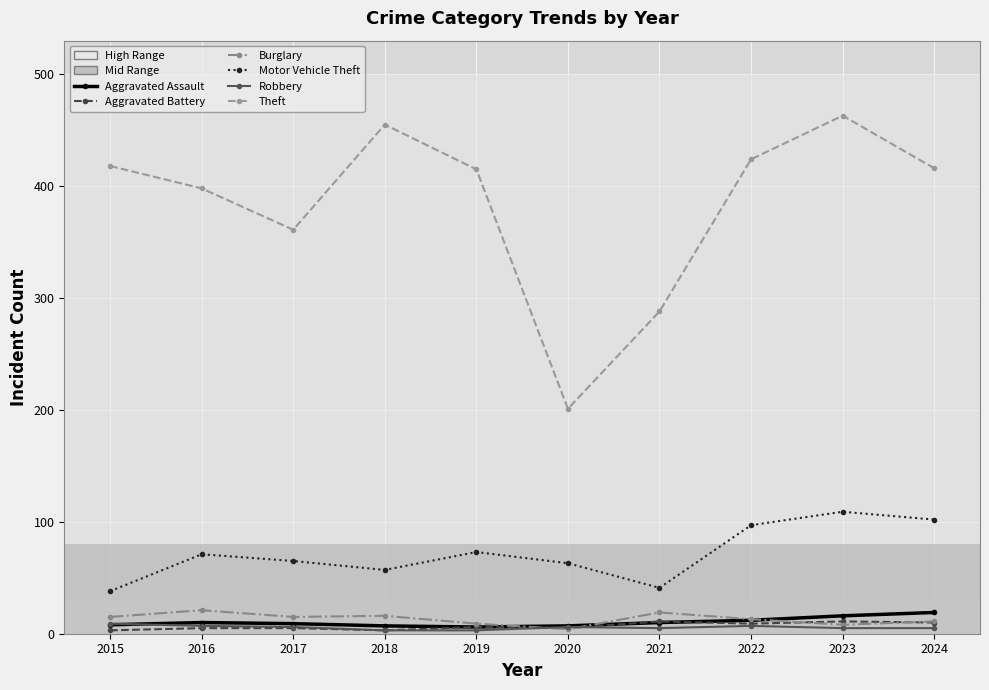

What is the minimum value for Theft?

201